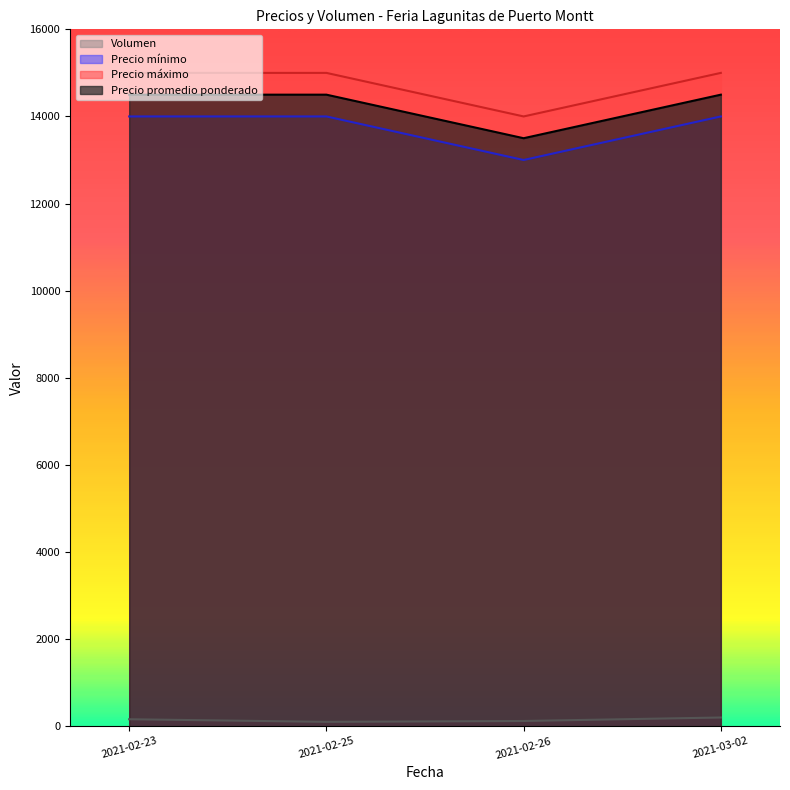

True or false: Precio promedio ponderado and Precio máximo intersect in this chart.

False